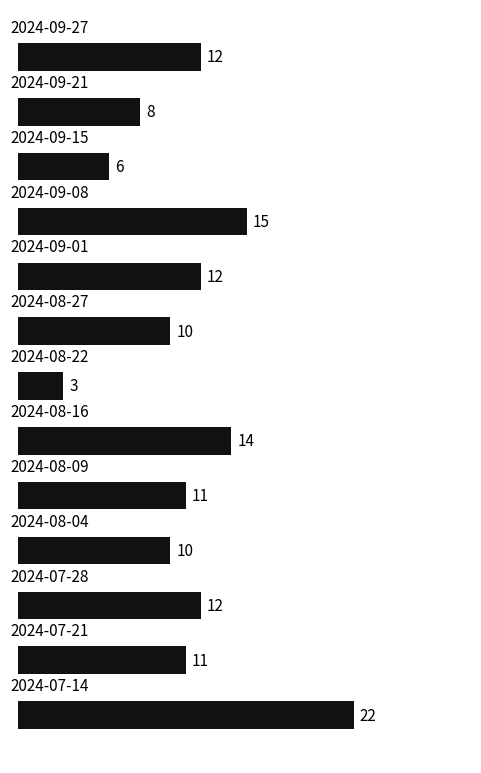

Are the bars horizontal?

Yes